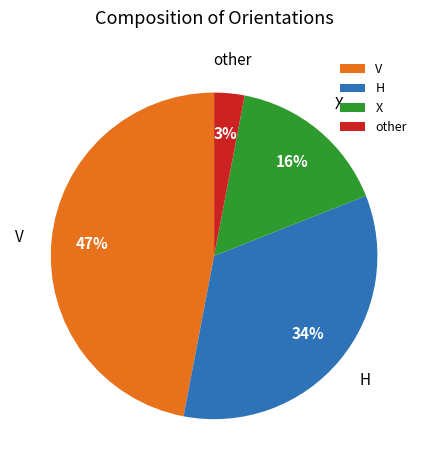

Is it true that H is 46% of the pie?

False